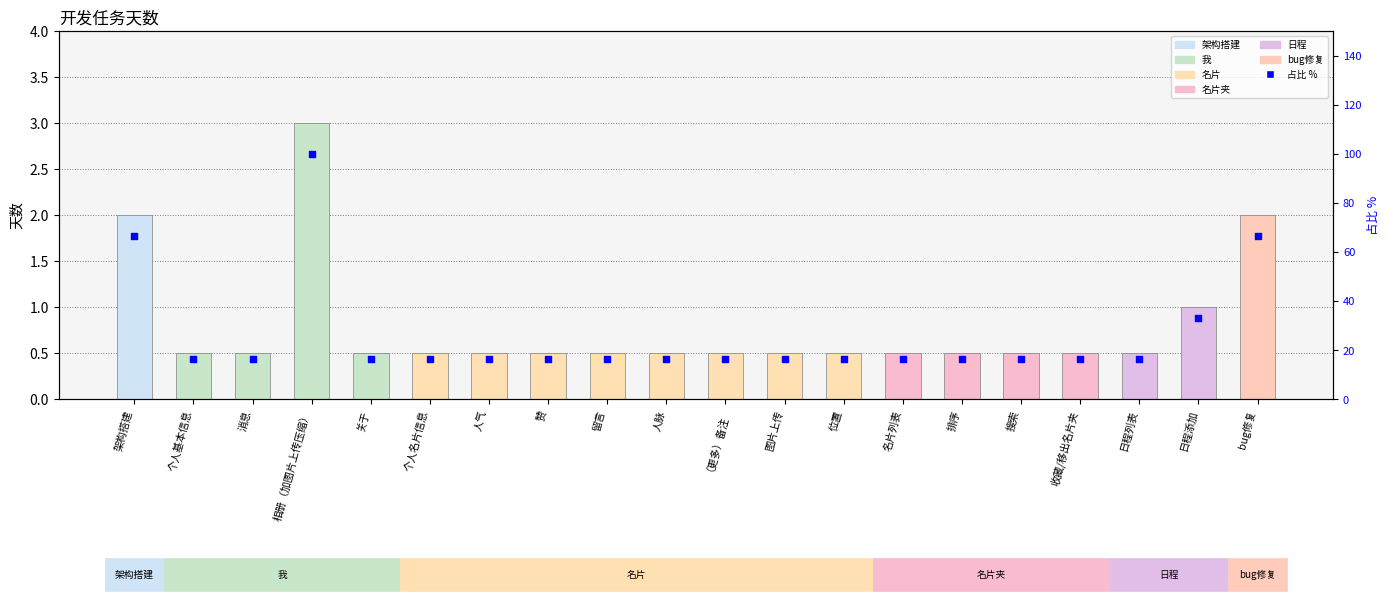

At which category is the sum across all series the highest?

相册（加图片上传压缩）